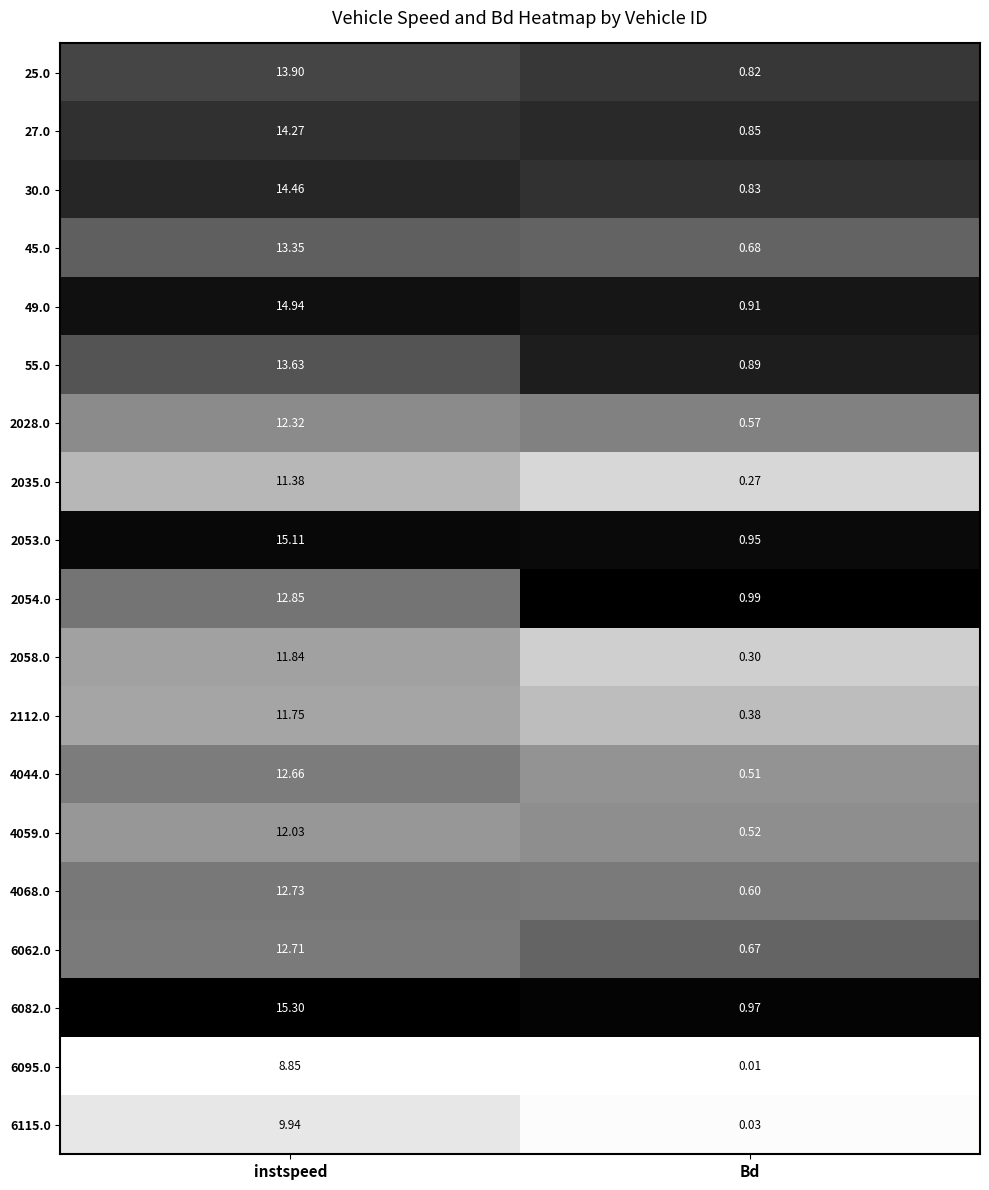

At which category is the sum across all series the highest?

instspeed